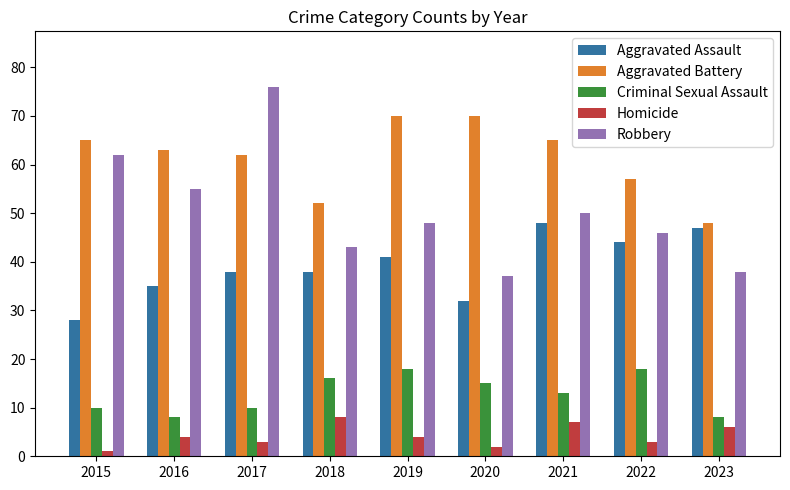

What is the maximum value for Criminal Sexual Assault?

18